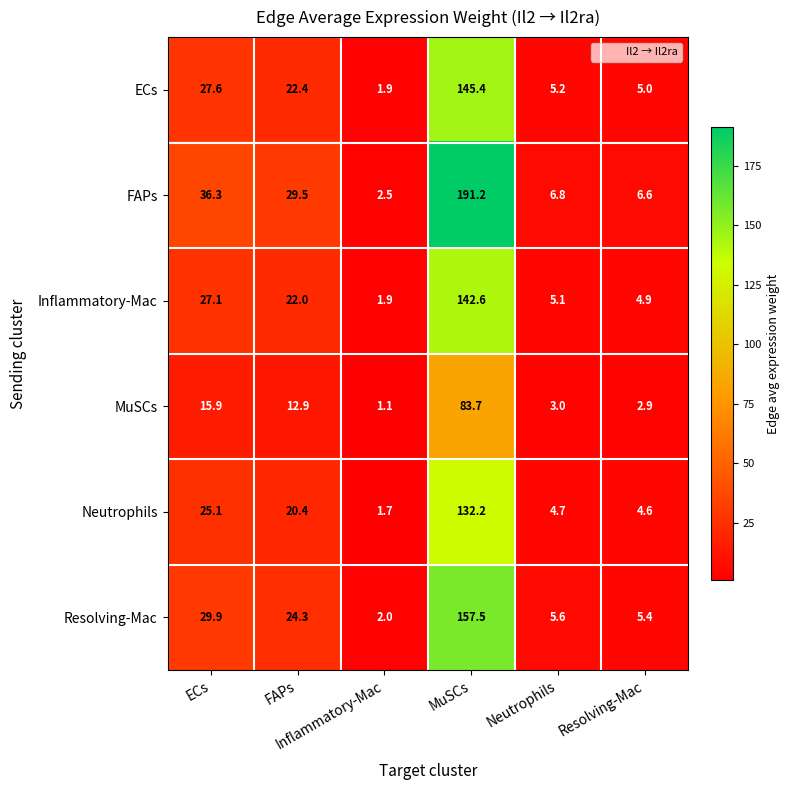

What is the smallest value displayed?

1.1